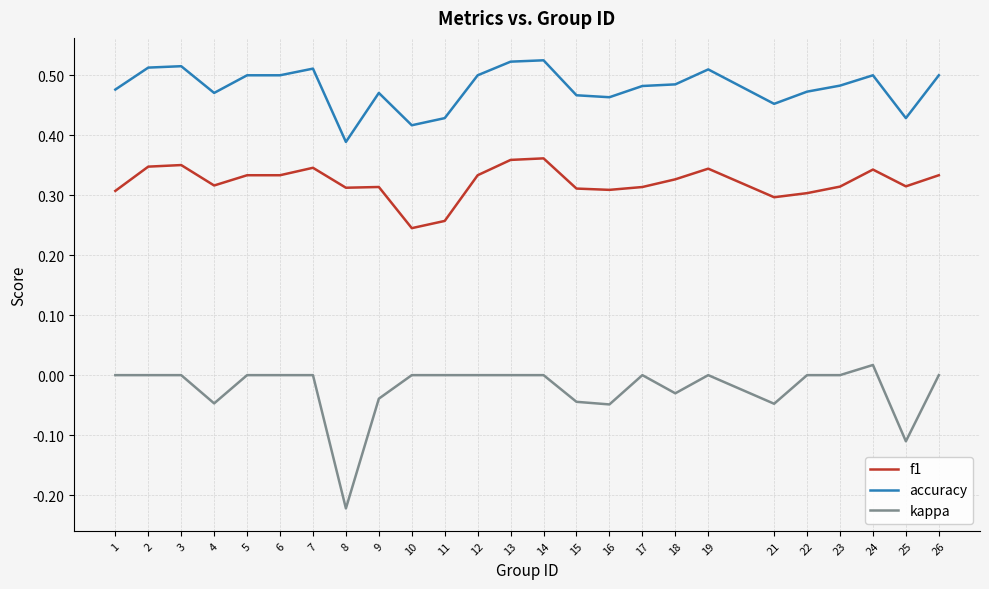

At which label does accuracy reach its minimum?

8